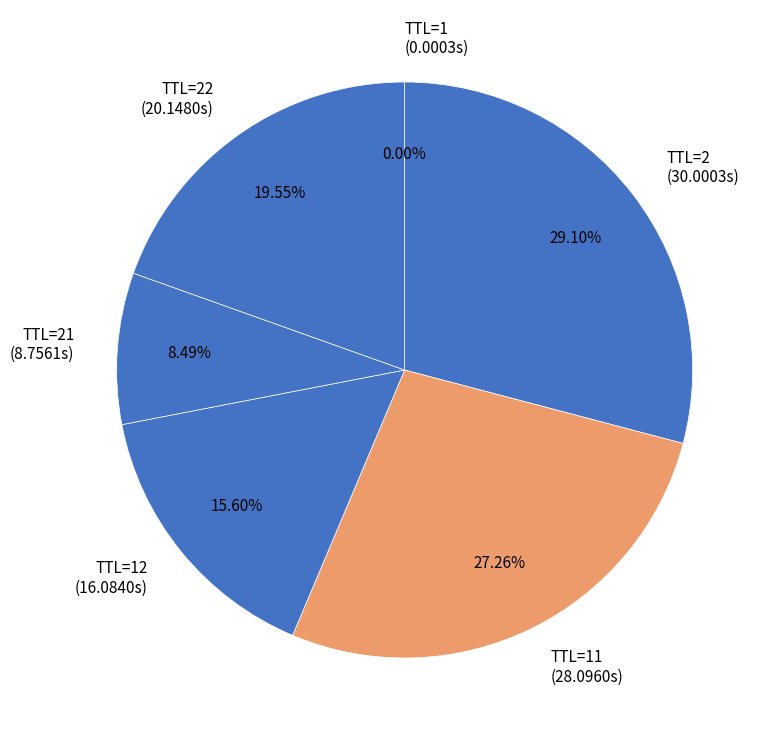

Which has a higher value, TTL=22 (20.1480s) or TTL=11 (28.0960s)?

TTL=11 (28.0960s)